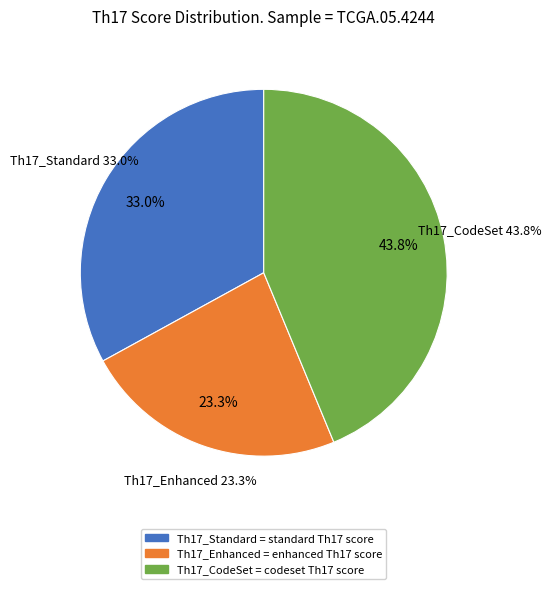

Which category has the biggest portion of the pie?

Th17_CodeSet